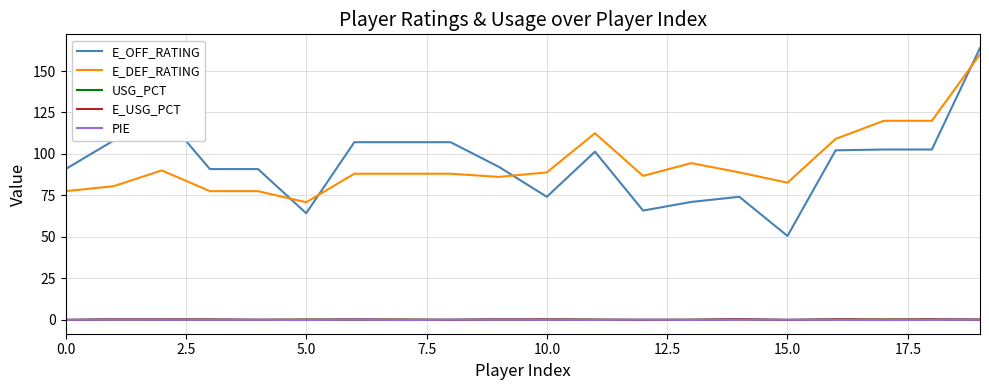

Which series has the largest range (max minus min)?

E_OFF_RATING